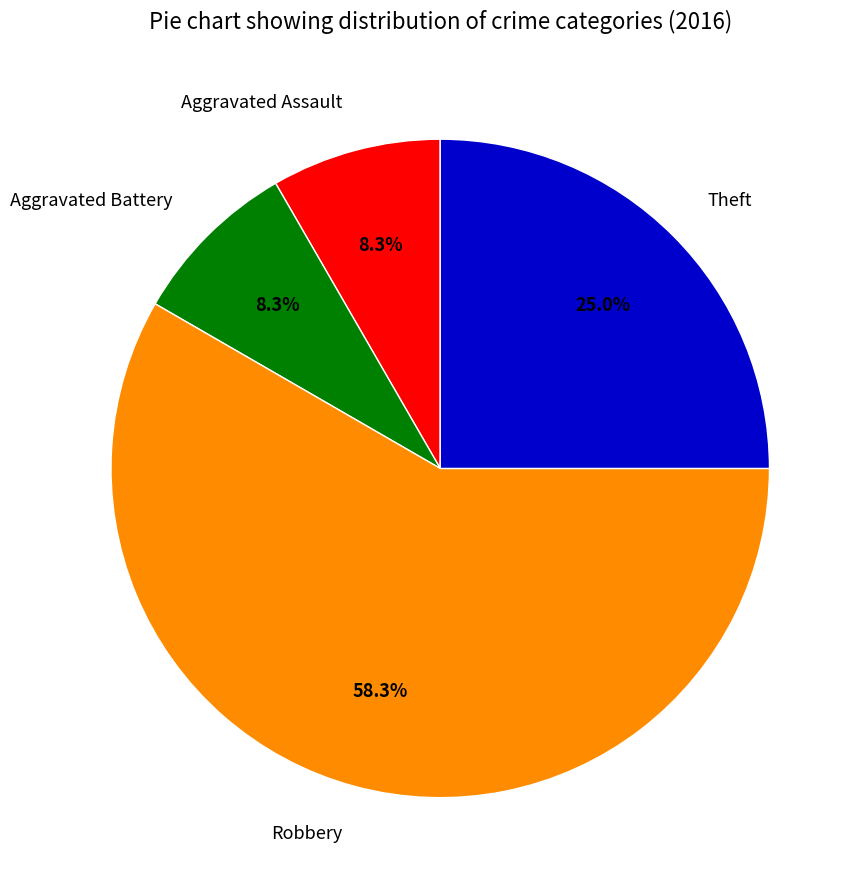

Which category has the biggest portion of the pie?

Robbery